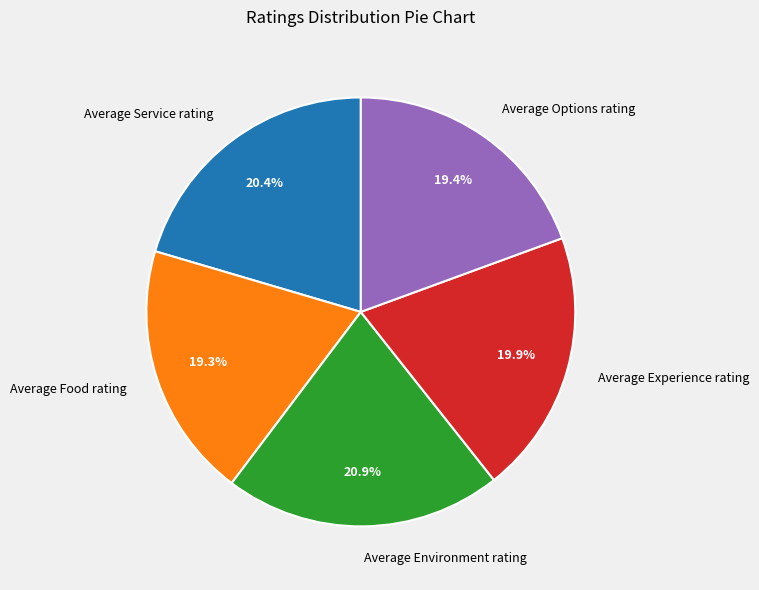

The Average Environment rating slice represents 30% of the pie. True or false?

False